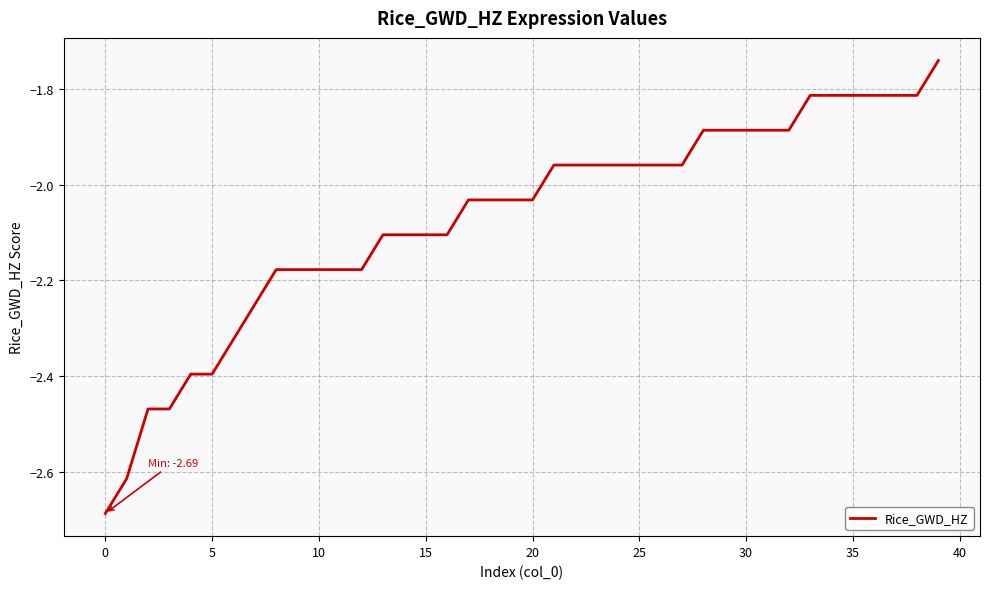

What is the difference between the maximum and minimum values?

0.9